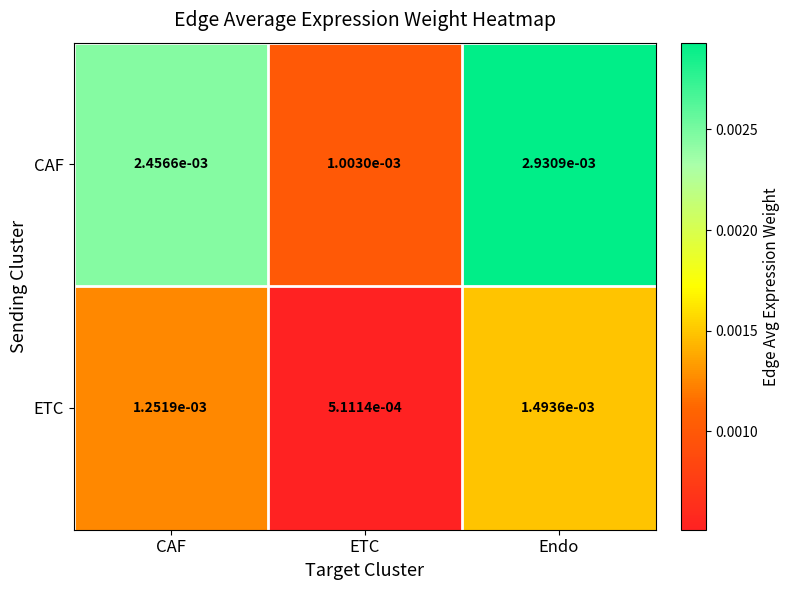

List the series in order of their peak value, lowest first.

ETC, CAF